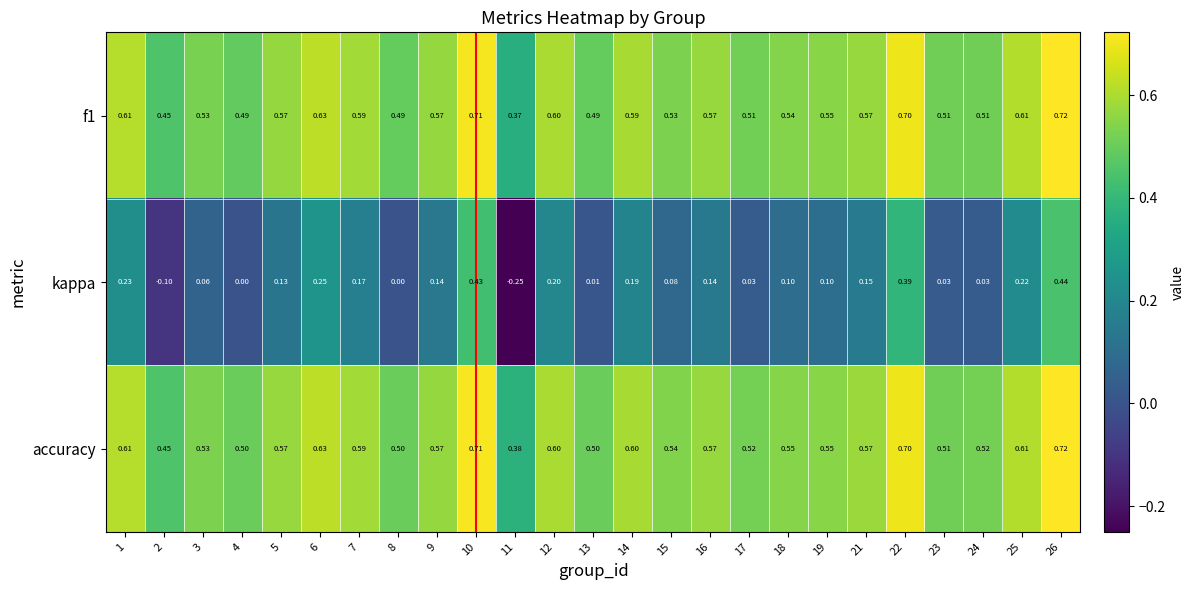

How many values in the kappa series are below 0?

2